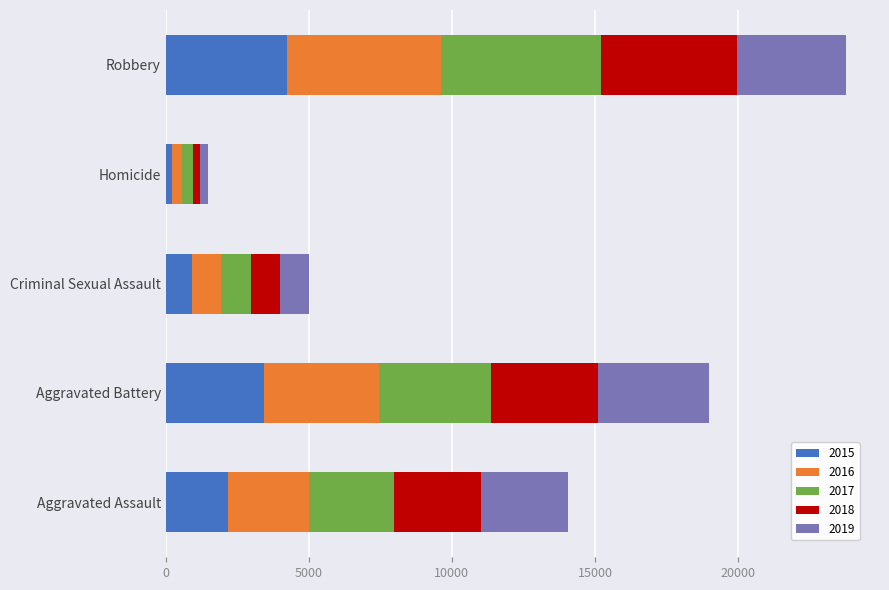

At which label does 2015 reach its peak?

Robbery